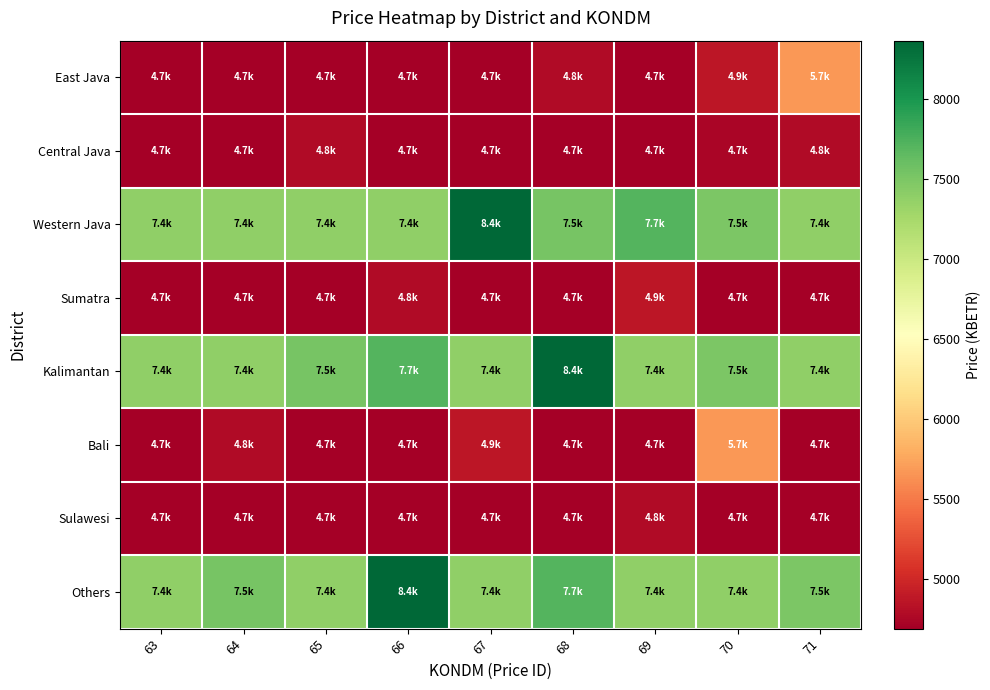

At 64, list the series in order from smallest to largest.

East Java, Central Java, Sumatra, Sulawesi, Bali, Western Java, Kalimantan, Others